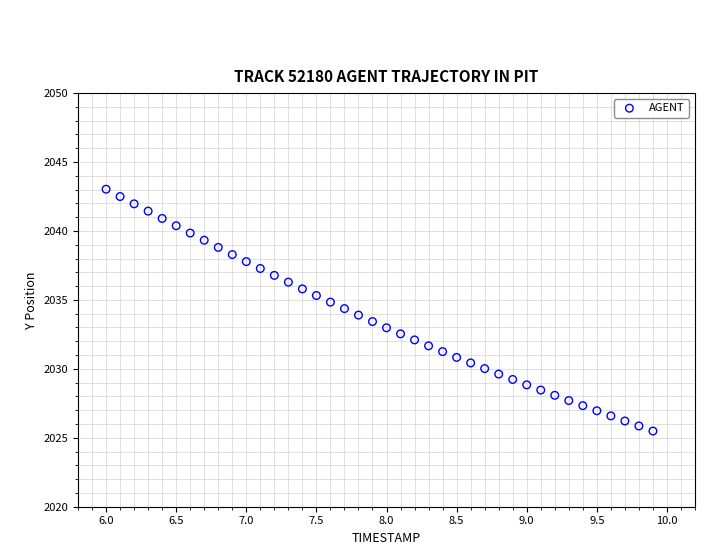

What is the range of Y values (max minus min)?

17.5